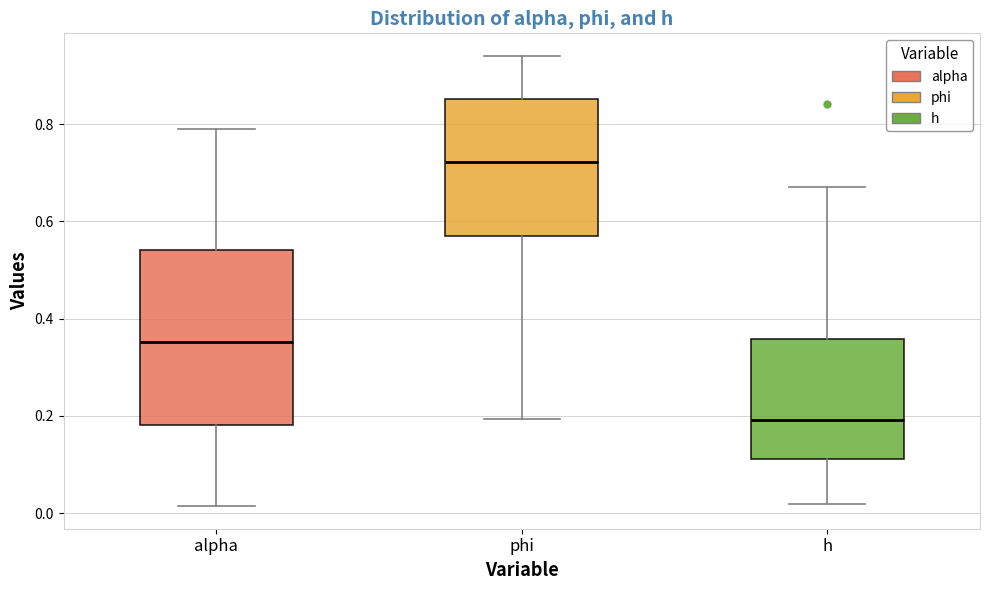

Comparing the boxes themselves (not the whiskers), which one is the tallest?

alpha